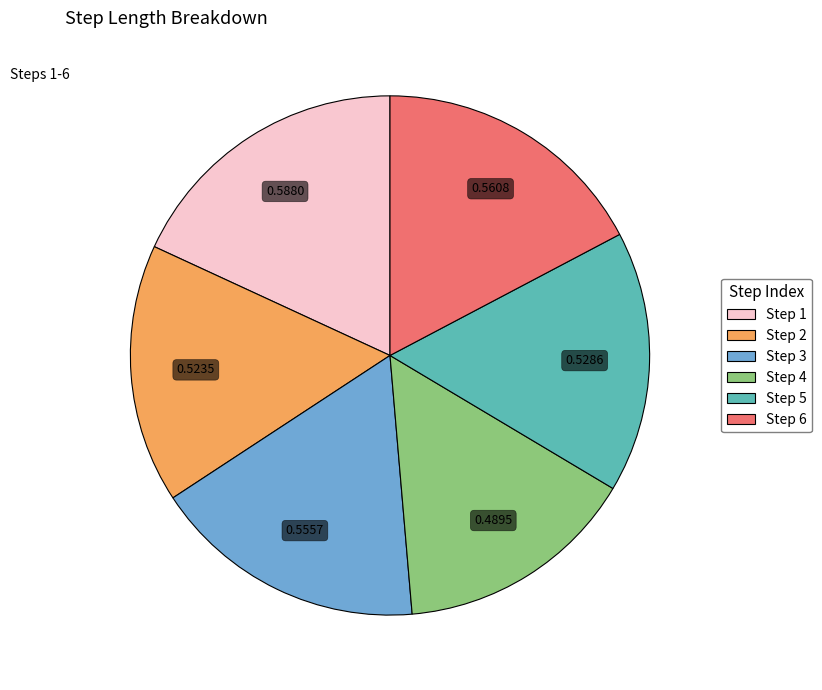

Is there a majority slice in this chart?

No